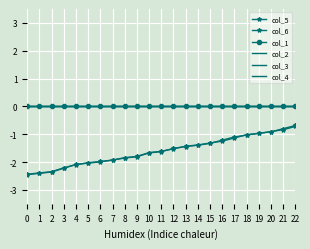

Reading left to right, list all the values displayed in this chart.

col_5: 0=-2.4	1=-2.4	2=-2.3	3=-2.2	4=-2.1	5=-2.0	6=-2.0	7=-1.9	8=-1.8	9=-1.8	10=-1.7	11=-1.6	12=-1.5	13=-1.4	14=-1.4	15=-1.3	16=-1.2	17=-1.1	18=-1.0	19=-1.0	20=-0.9	21=-0.8	22=-0.7
col_6: 0=-2.5	1=-2.4	2=-2.4	3=-2.2	4=-2.1	5=-2.0	6=-2.0	7=-1.9	8=-1.9	9=-1.8	10=-1.7	11=-1.6	12=-1.5	13=-1.4	14=-1.4	15=-1.3	16=-1.2	17=-1.1	18=-1.0	19=-1.0	20=-0.9	21=-0.8	22=-0.7
col_1: 0=0.0	1=0.0	2=0.0	3=0.0	4=0.0	5=0.0	6=0.0	7=0.0	8=0.0	9=0.0	10=0.0	11=0.0	12=0.0	13=0.0	14=0.0	15=0.0	16=0.0	17=0.0	18=0.0	19=0.0	20=0.0	21=0.0	22=0.0
col_2: 0=0.0	1=0.0	2=0.0	3=0.0	4=0.0	5=0.0	6=0.0	7=0.0	8=0.0	9=0.0	10=0.0	11=0.0	12=0.0	13=0.0	14=0.0	15=0.0	16=0.0	17=0.0	18=0.0	19=0.0	20=0.0	21=0.0	22=0.0
col_3: 0=0.0	1=0.0	2=0.0	3=0.0	4=0.0	5=0.0	6=0.0	7=0.0	8=0.0	9=0.0	10=0.0	11=0.0	12=0.0	13=0.0	14=0.0	15=0.0	16=0.0	17=0.0	18=0.0	19=0.0	20=0.0	21=0.0	22=0.0
col_4: 0=0.0	1=0.0	2=0.0	3=0.0	4=0.0	5=0.0	6=0.0	7=0.0	8=0.0	9=0.0	10=0.0	11=0.0	12=0.0	13=0.0	14=0.0	15=0.0	16=0.0	17=0.0	18=0.0	19=0.0	20=0.0	21=0.0	22=0.0